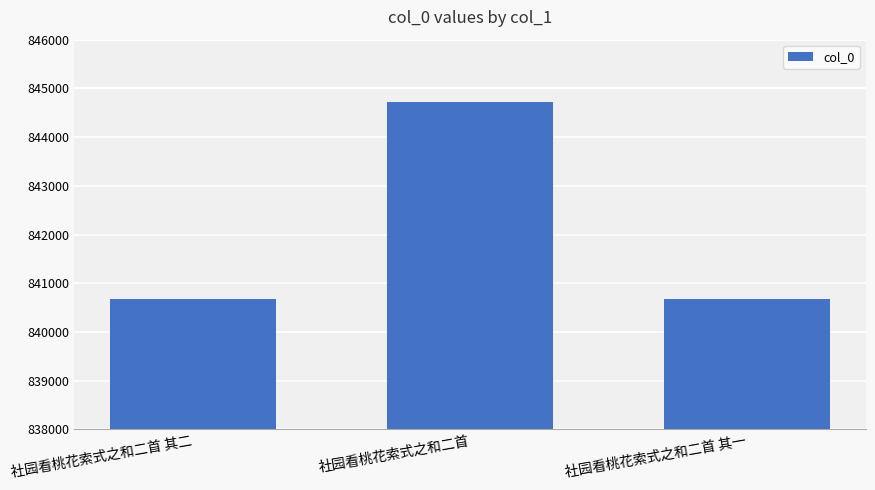

What is the average value?

842025